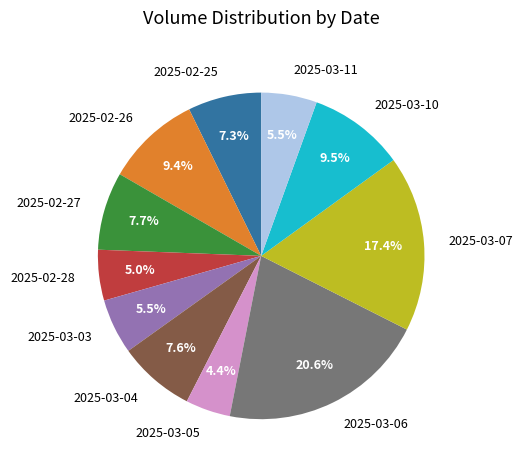

What portion of the pie excludes 2025-03-10?

90.5%